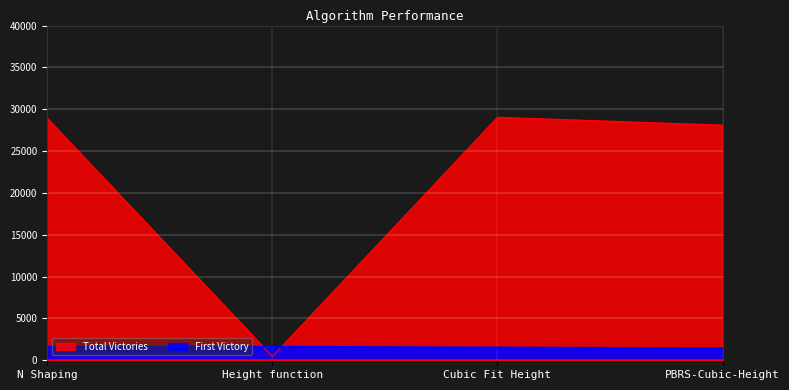

How many lines are shown in the chart?

2